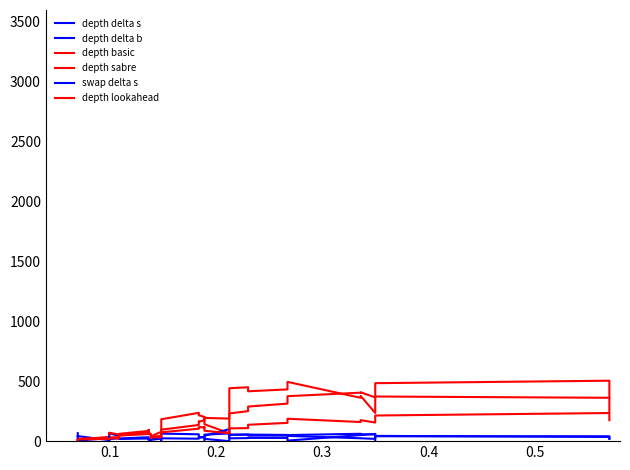

Reading right to left, what are all the values shown in this chart?

depth delta s: 18.7	34.9	43.9	56.4	56.9	61.4	50.6	51.9	54.9	56.5	53.5	52.4	62.9	63.9	54.5	36.1	34.1	28.6	30.0	20.4	23.6	25.2	21.1	11.1	1.9	1.9	11.4	11.4	21.9	18.3	19.6	24.3	16.5	20.1	8.7	42.0	43.7	40.0
depth delta b: 21.6	40.7	40.7	19.1	23.9	23.9	43.8	46.4	46.4	53.0	53.0	53.0	26.5	0.0	19.1	32.4	32.4	33.7	34.0	57.1	62.8	49.2	26.1	15.3	15.3	15.3	10.8	10.8	32.7	21.9	40.8	43.1	66.0	47.1	26.6	3.7	3.7	0.0
depth basic: 365.0	504.7	484.0	235.3	377.3	361.7	494.7	432.0	416.3	450.0	441.7	440.3	248.7	65.3	141.3	202.3	201.0	217.7	216.3	236.3	182.7	115.3	78.0	40.3	37.7	59.0	70.7	92.0	85.3	61.0	48.7	54.7	70.3	58.3	35.0	15.7	14.0	8.0
depth sabre: 246.0	362.0	372.7	364.7	408.0	404.7	375.3	313.3	288.7	250.3	231.3	218.0	214.7	188.3	194.0	181.7	174.0	161.7	163.3	135.0	96.0	51.3	44.0	36.0	29.0	50.3	71.7	93.0	74.7	51.7	29.7	32.7	31.3	30.0	21.3	19.7	18.0	12.0
swap delta s: -14.3	-20.6	-20.6	60.4	50.6	50.6	4.5	26.9	26.9	25.5	23.5	23.5	71.0	100.0	44.4	-66.7	-66.7	-71.3	-26.9	-82.4	-74.6	-7.9	14.3	-433.3	-466.7	-466.7	-60.0	-60.0	-106.7	-13.3	-113.3	-61.9	-95.2	38.1	-66.7	-33.3	-33.3	66.7
depth lookahead: 175.0	234.7	214.0	155.3	175.3	159.7	187.0	152.3	136.7	108.7	107.0	105.7	81.3	65.3	87.0	116.0	114.7	117.3	116.0	104.0	73.3	38.0	32.7	31.0	28.3	49.7	60.3	81.7	59.7	45.7	23.3	23.3	23.0	21.0	18.3	15.0	13.3	8.0